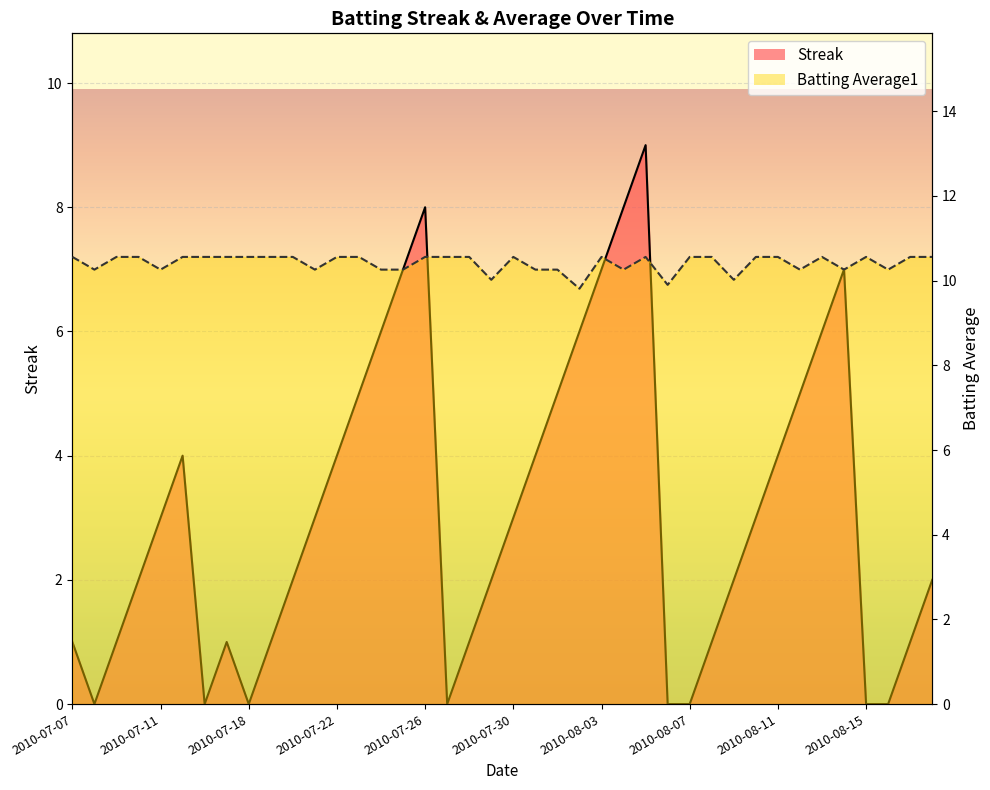

List the labels in order of Streak value, largest first.

2010-08-05, 2010-07-26, 2010-08-04, 2010-07-25, 2010-08-03, 2010-08-14, 2010-07-24, 2010-08-02, 2010-08-13, 2010-07-23, 2010-08-01, 2010-08-12, 2010-07-15, 2010-07-22, 2010-07-31, 2010-08-11, 2010-07-11, 2010-07-21, 2010-07-30, 2010-08-10, 2010-07-10, 2010-07-20, 2010-07-29, 2010-08-09, 2010-08-18, 2010-07-07, 2010-07-09, 2010-07-17, 2010-07-19, 2010-07-28, 2010-08-08, 2010-08-17, 2010-07-08, 2010-07-16, 2010-07-18, 2010-07-27, 2010-08-06, 2010-08-07, 2010-08-15, 2010-08-16